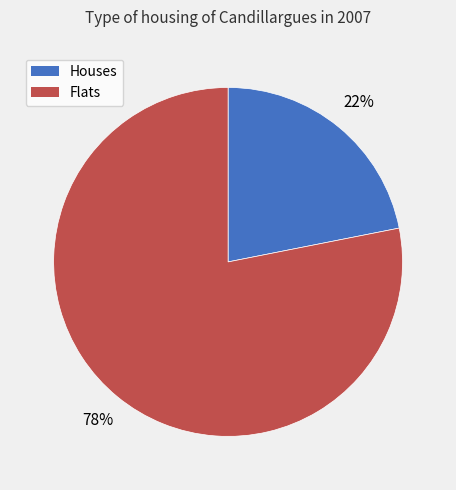

To the nearest percent, what is the average slice percentage?

50%